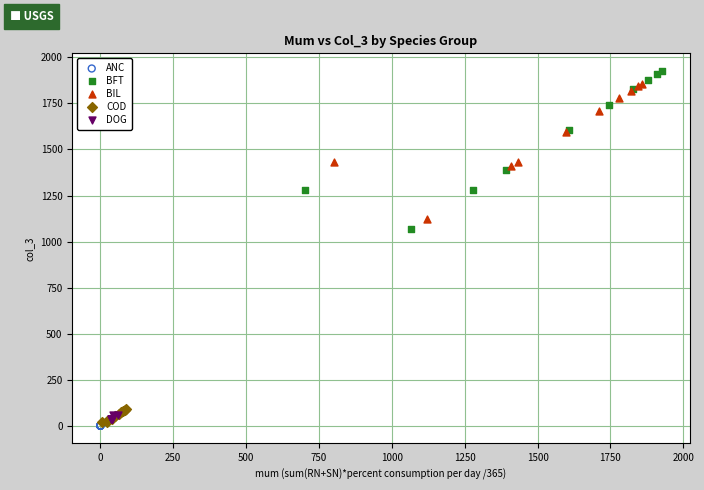

Which series contains the lowest Y value?

ANC